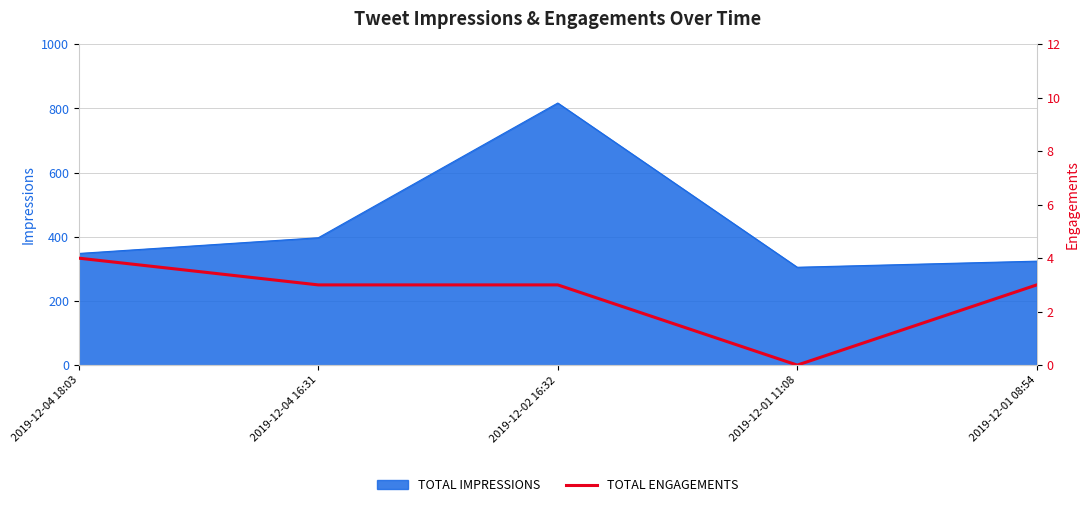

Which category has the lowest value across all series?

2019-12-01 11:08